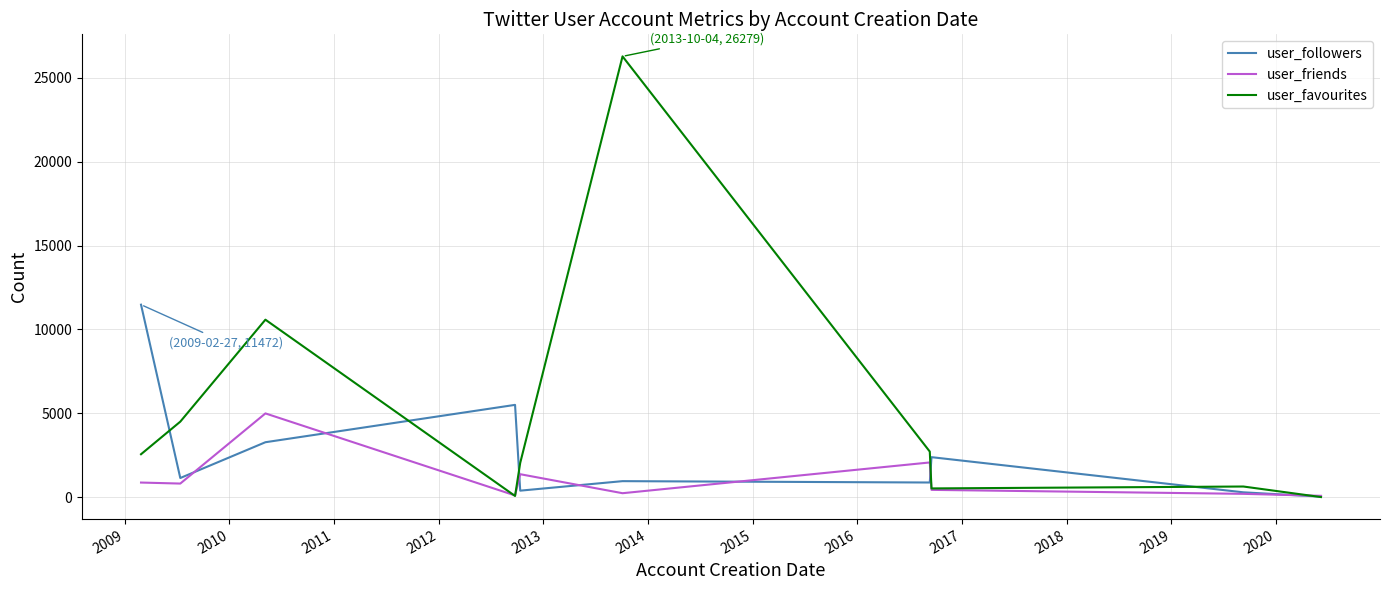

What is the greatest value displayed?

26279